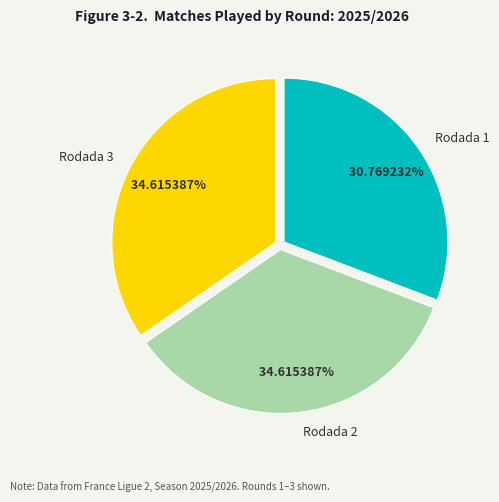

How many slices are in this pie chart?

3